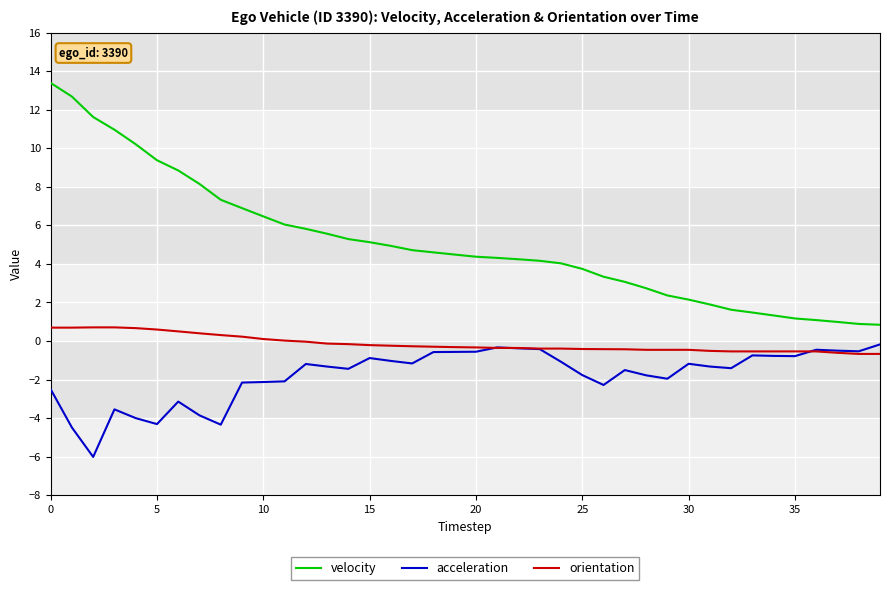

What is the maximum value for orientation?

0.7